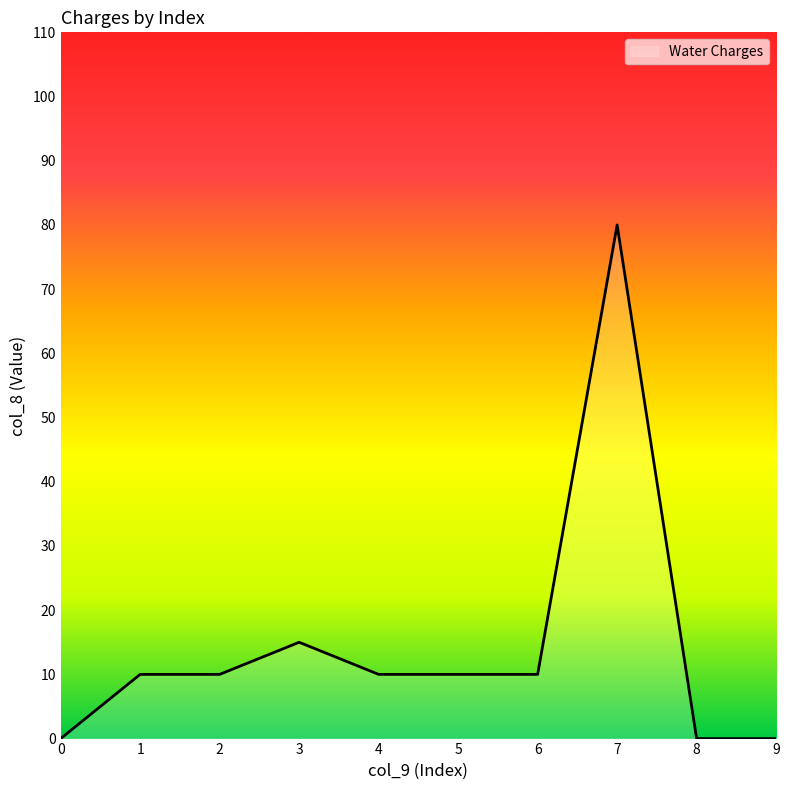

Where is the data nearest to the value 40?

3